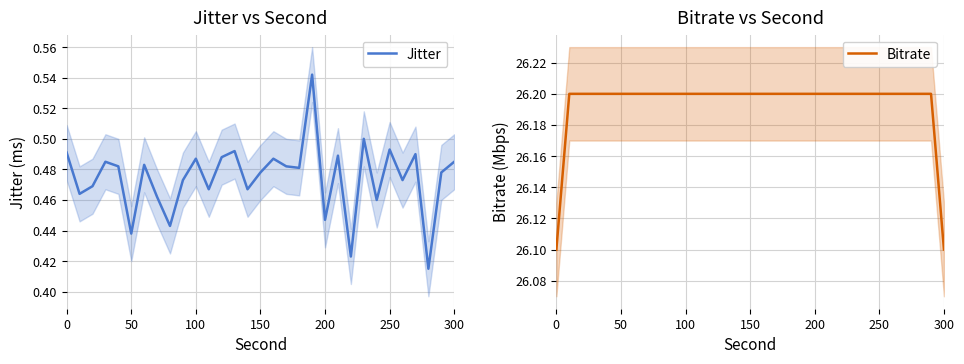

True or false: Jitter and Bitrate cross at least once.

False